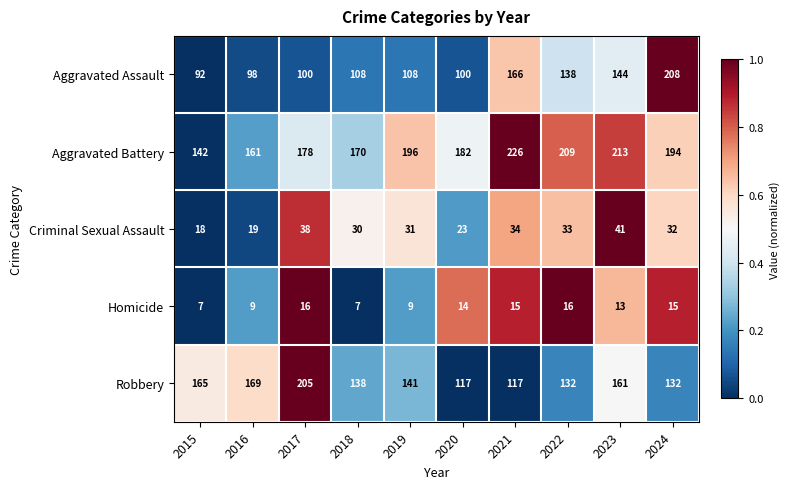

At how many categories does at least one series exceed 193?

6